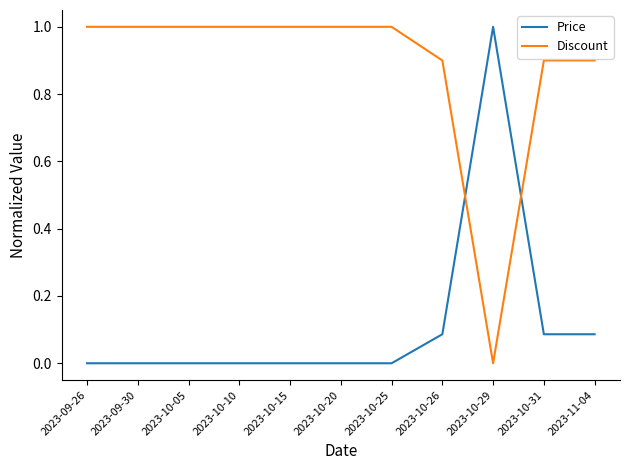

How many values in the Discount series are below 1?

4